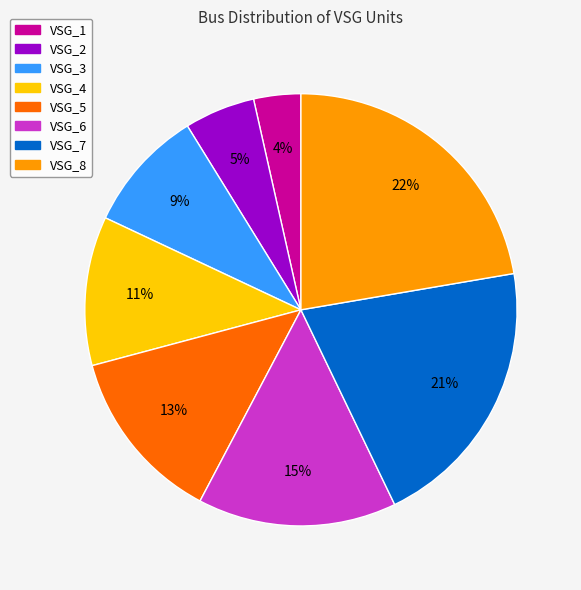

Which has a higher value, VSG_2 or VSG_4?

VSG_4